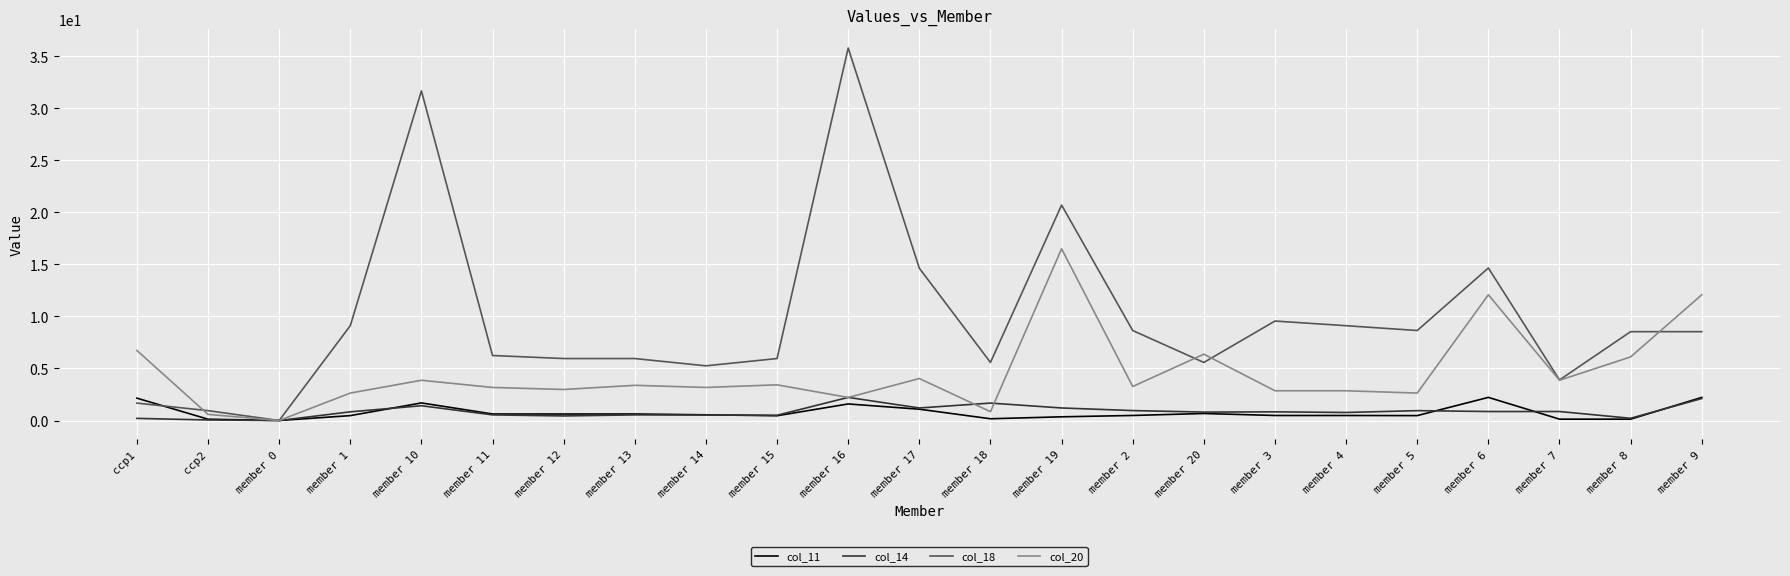

True or false: col_11 and col_14 cross at least once.

True